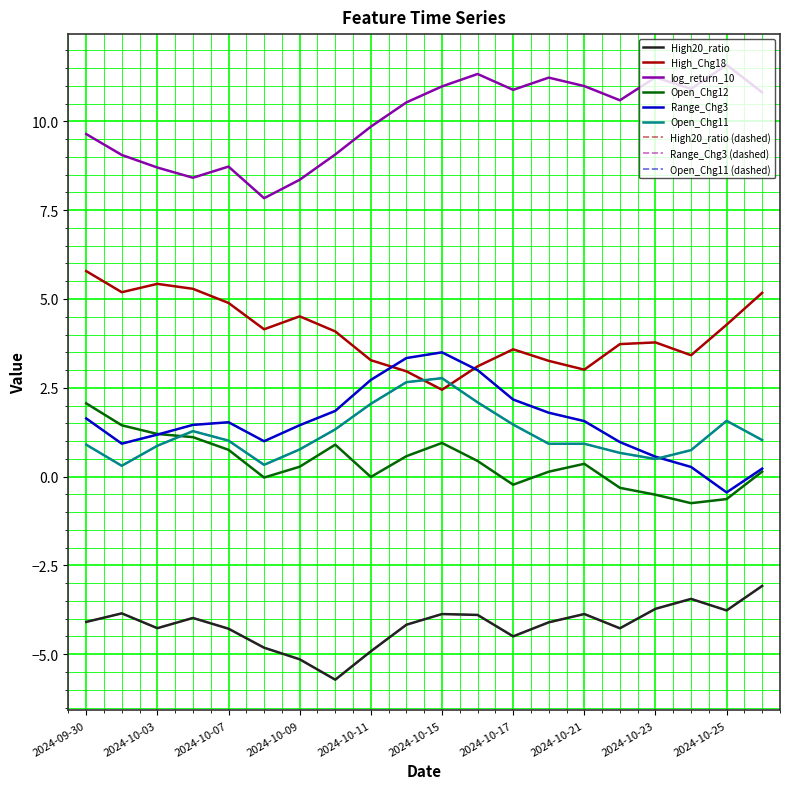

Does the chart have visible grid lines?

Yes